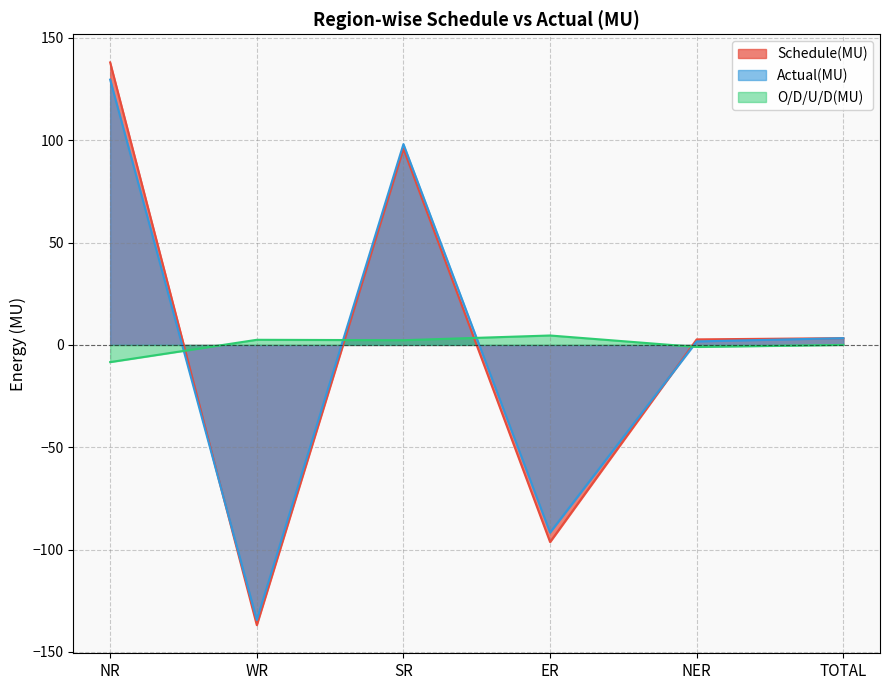

How many lines are shown in the chart?

3